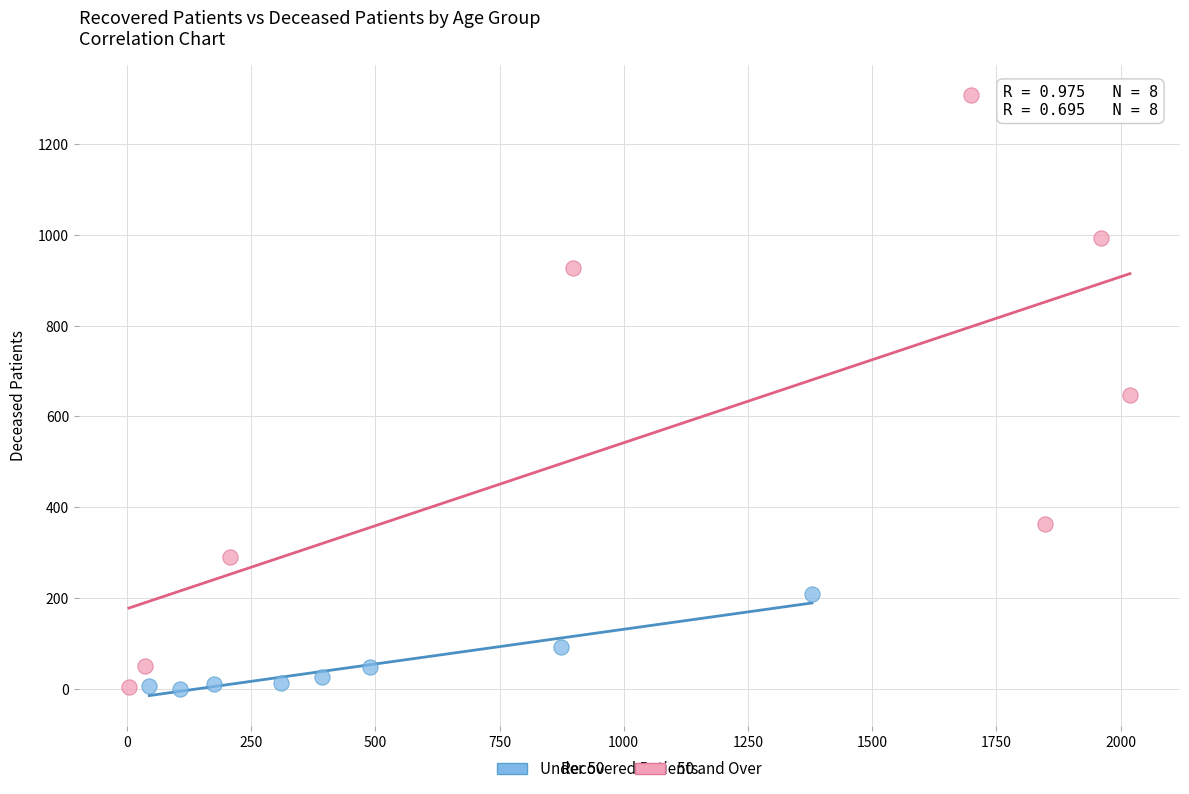

Which series has the largest Y range (max minus min)?

50 and Over